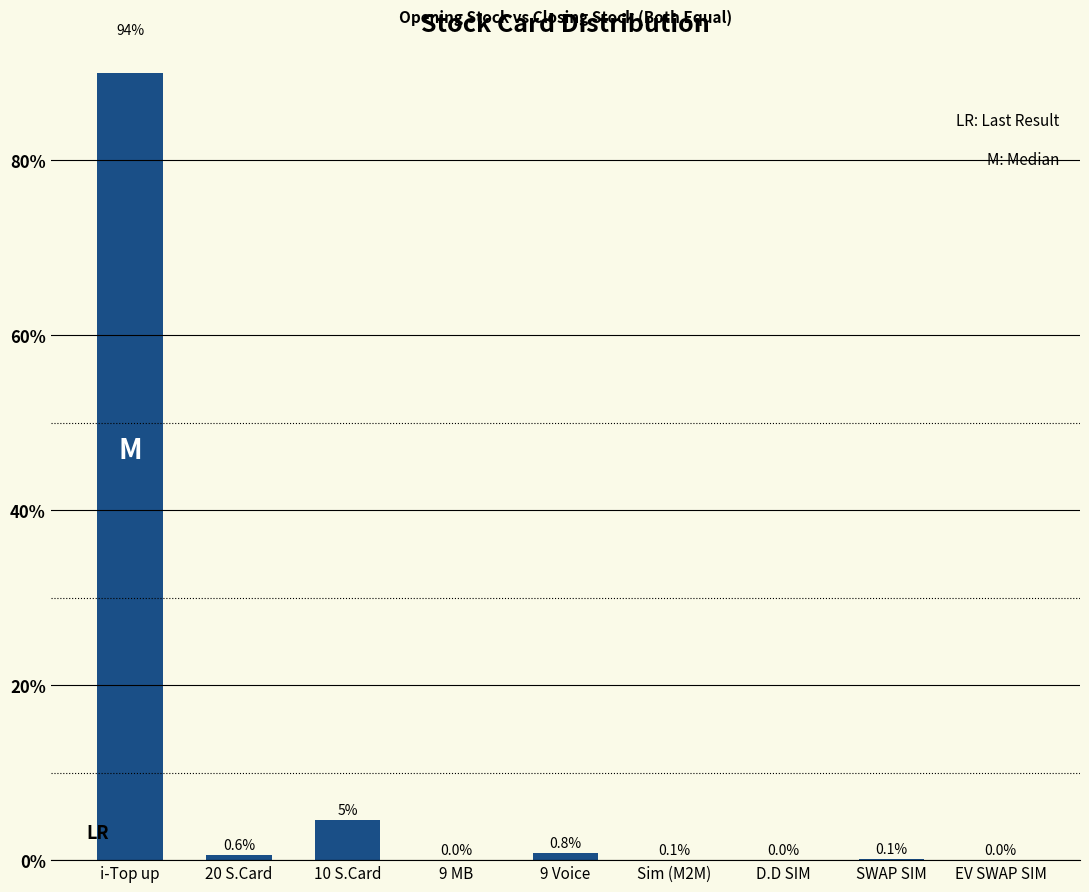

What is the sum of all values?

100.0